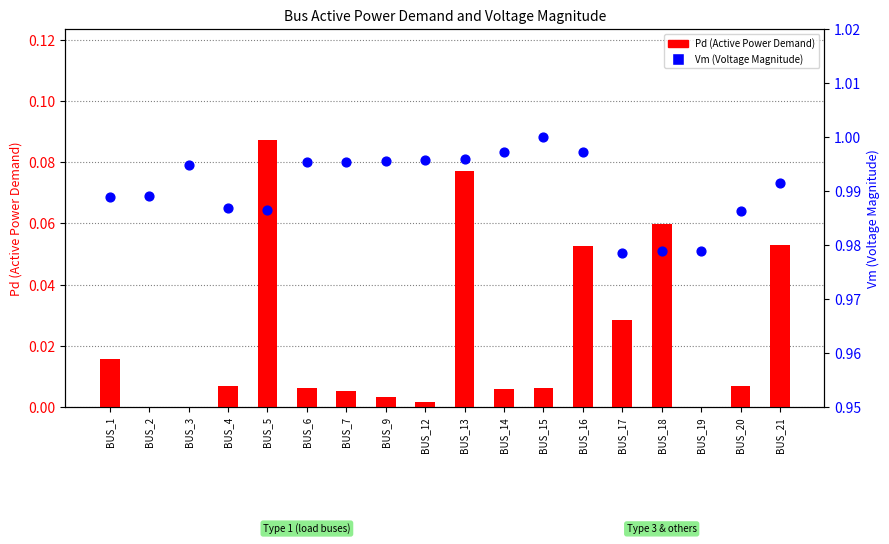

What is the total value across all series at BUS_20?

1.0